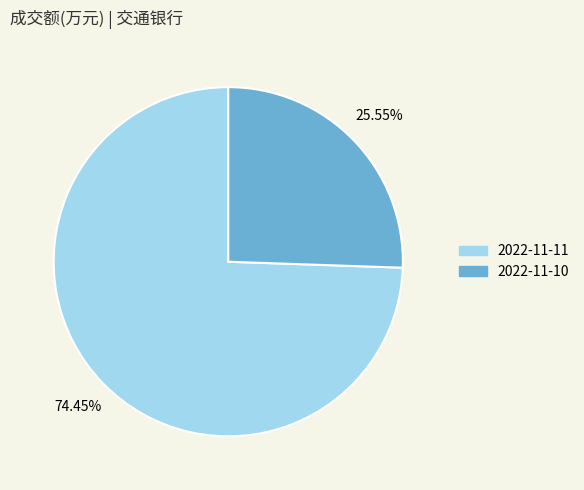

Does 2022-11-10 represent more than half of the total?

No